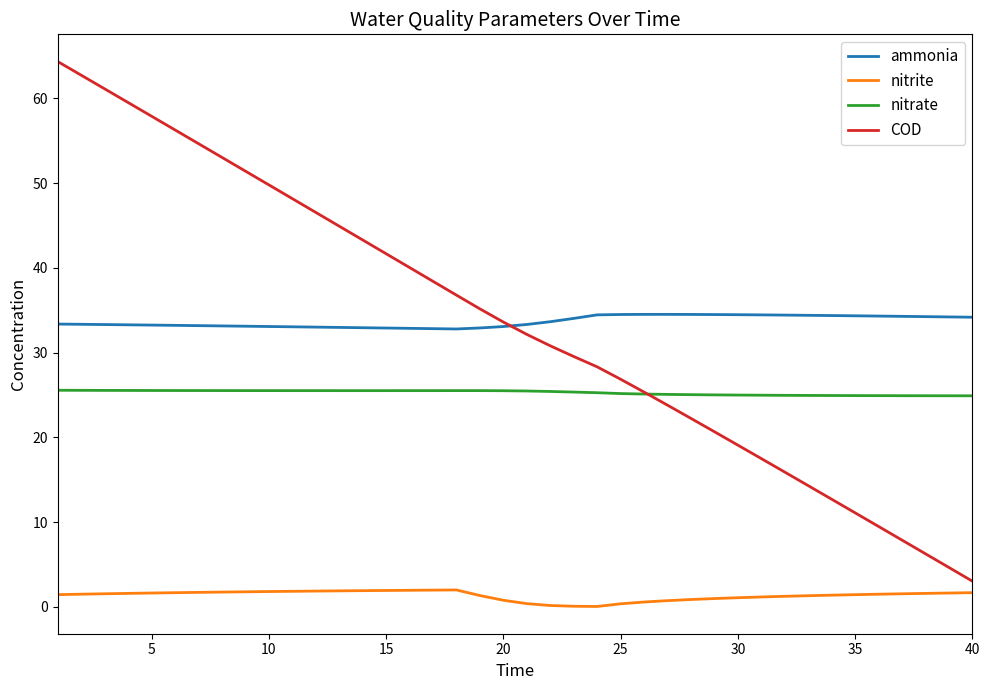

What is the maximum value shown in the chart?

64.3